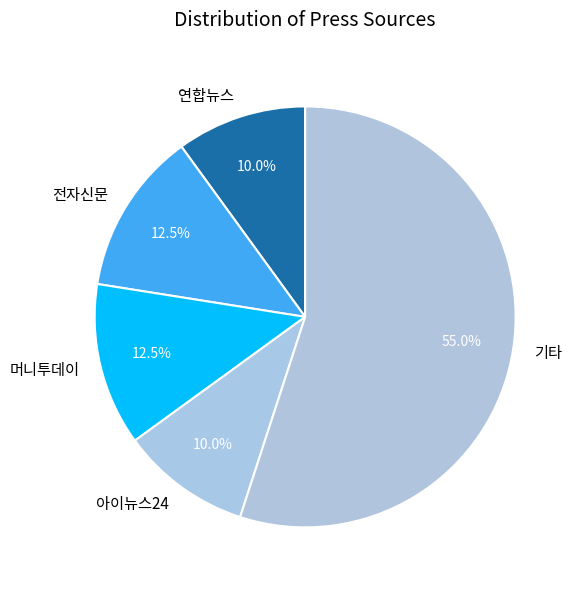

How much of the chart is everything except 연합뉴스?

90.0%